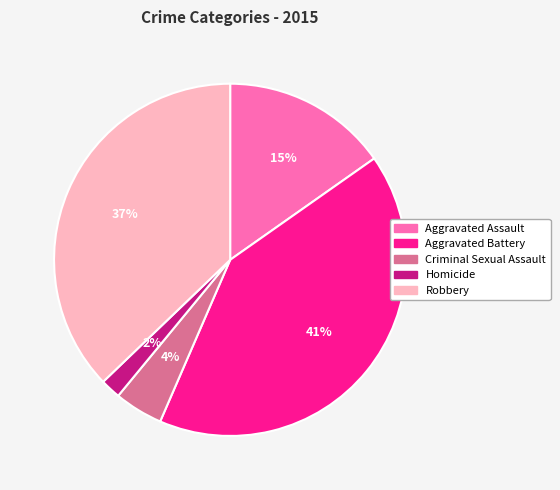

Count the number of slices in the pie.

5